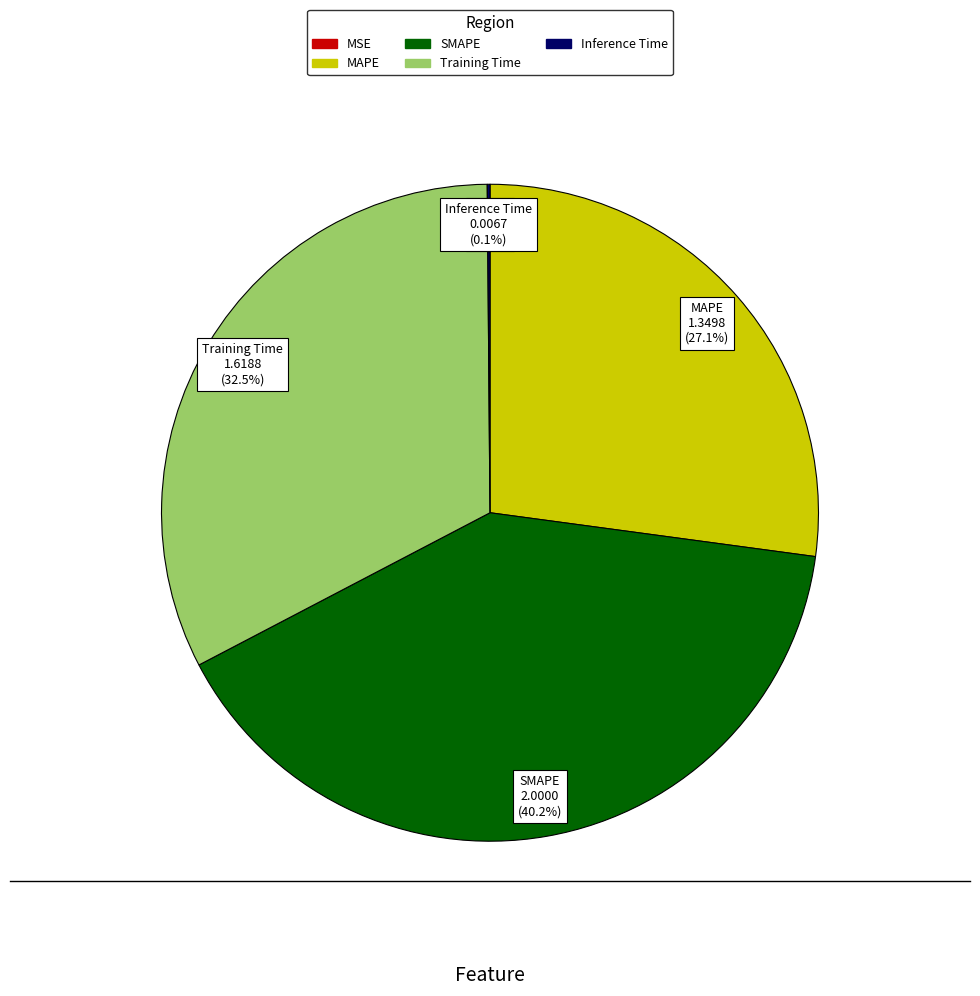

Do Training Time and MAPE together represent more than half of the pie?

Yes